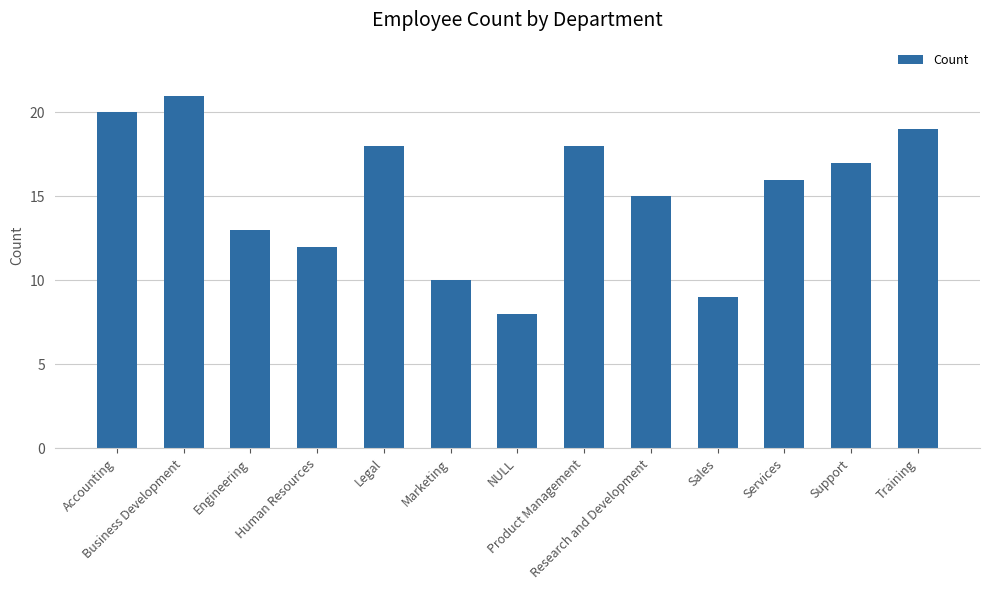

How many bars are there in total?

13